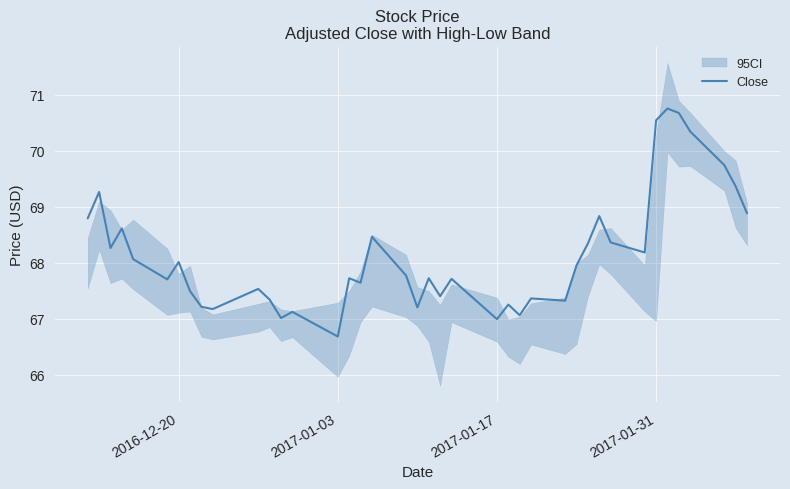

What is the highest value of the Close series?

70.8